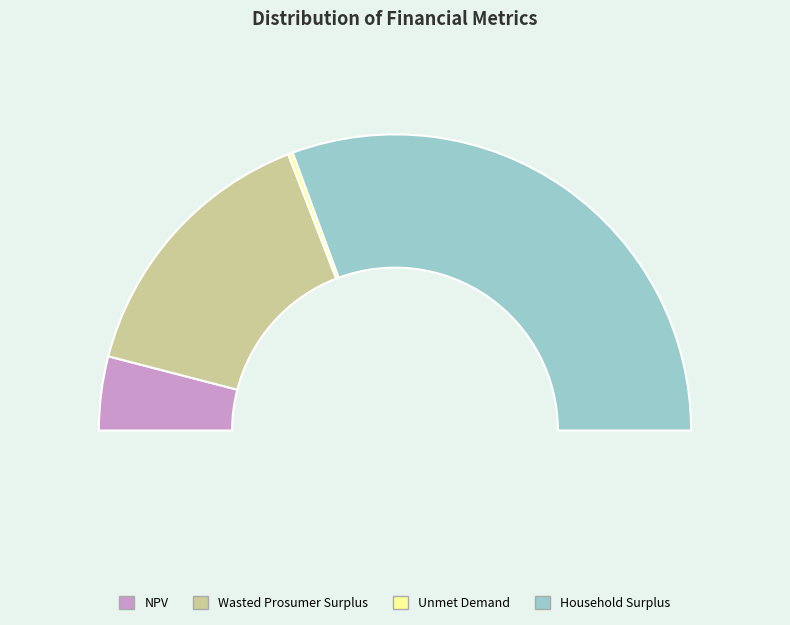

Which slice represents more than half of the pie?

Household Surplus